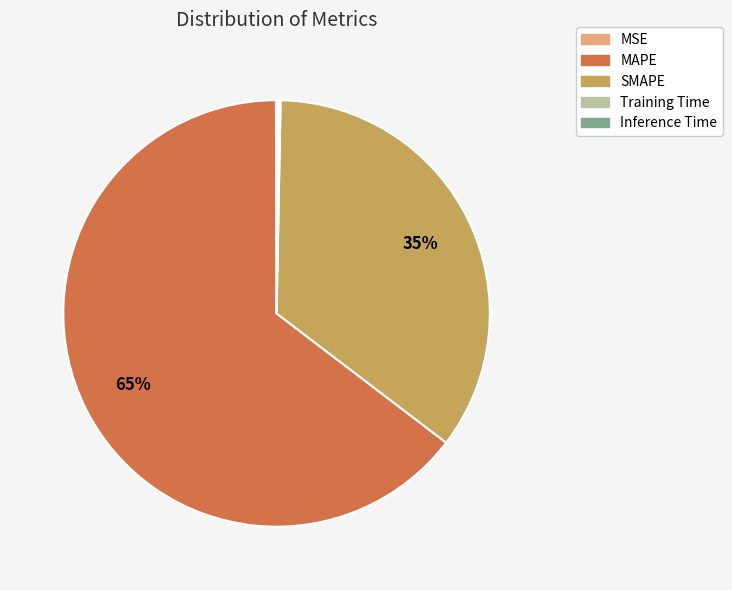

Which category has the biggest portion of the pie?

MAPE